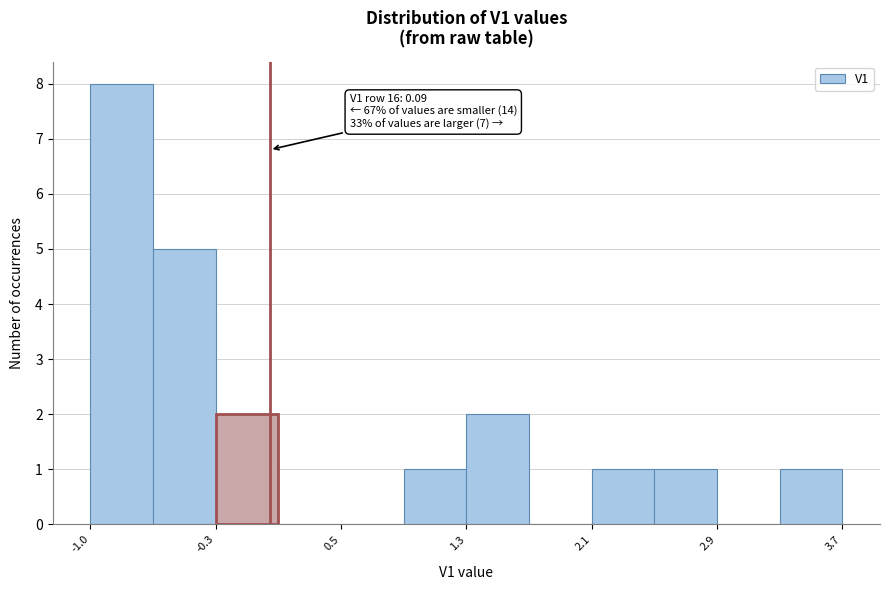

Around what value on the x-axis is the tallest bar? Give the approximate position of its centre, as read against the axis.

-0.8